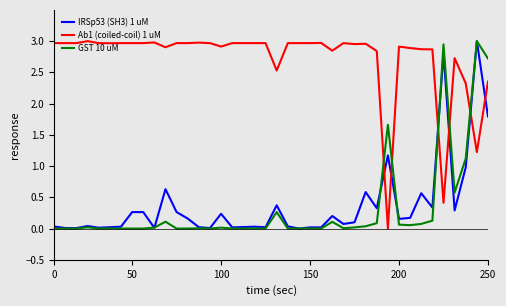

Which series has the largest total across all categories?

Ab1 (coiled-coil) 1 uM